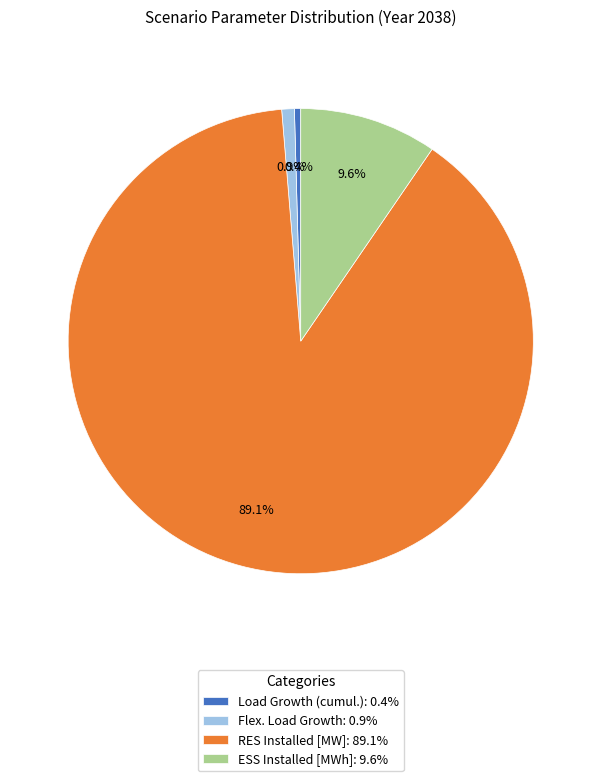

Does RES Installed [MW]: 89.1% represent more than half of the total?

Yes